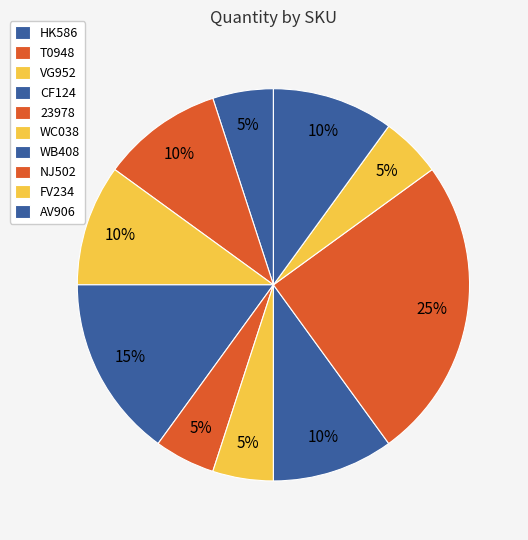

How many slices are in this pie chart?

10